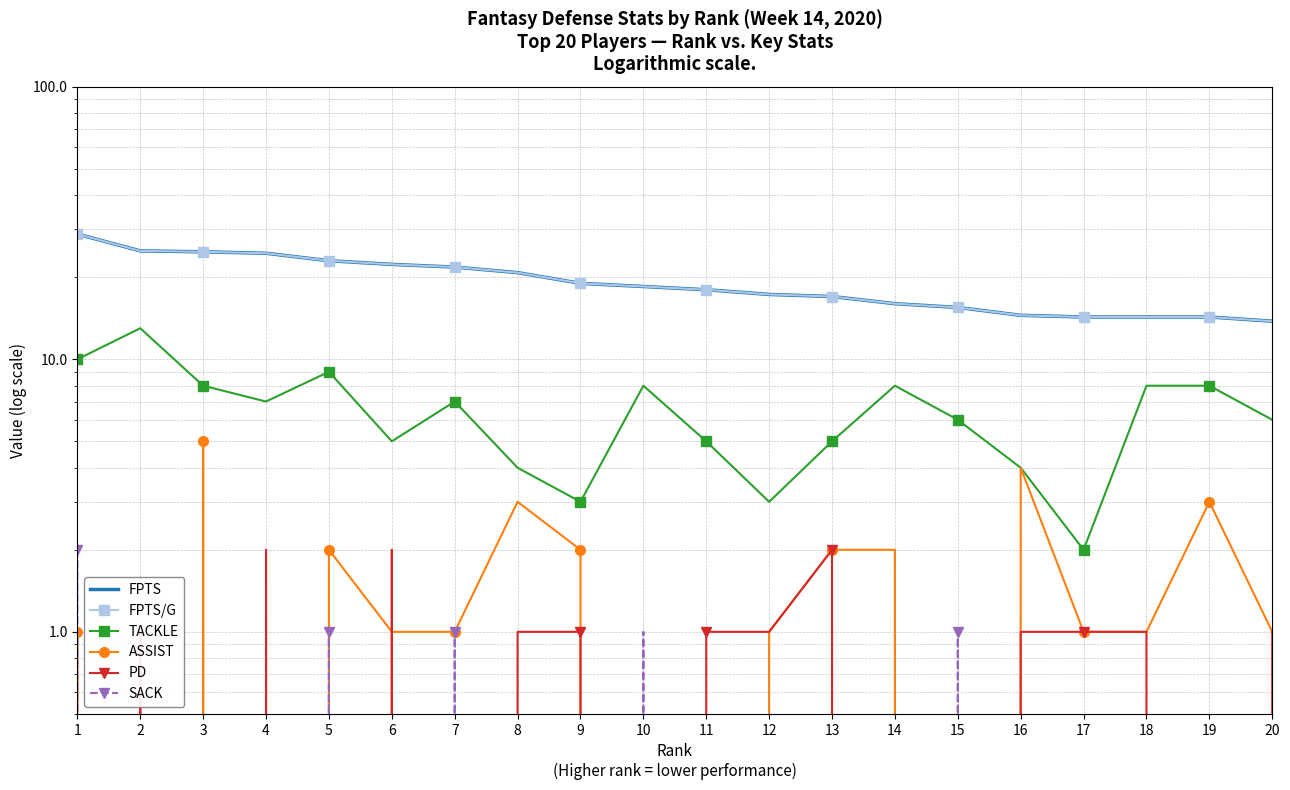

What are all the series names shown in the legend?

FPTS, FPTS/G, TACKLE, ASSIST, PD, SACK